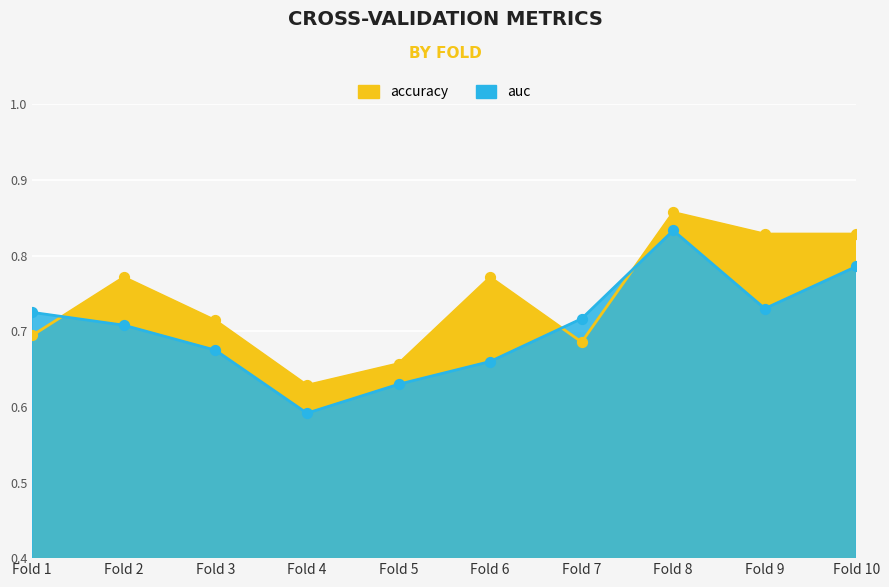

Which series reaches the minimum Y coordinate?

auc